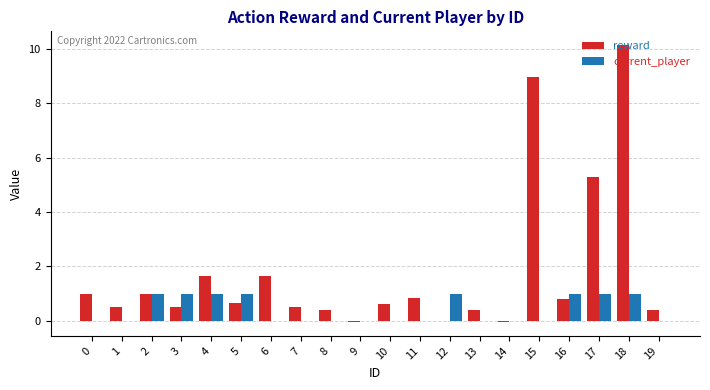

Which series changed the most between 0 and 1?

reward